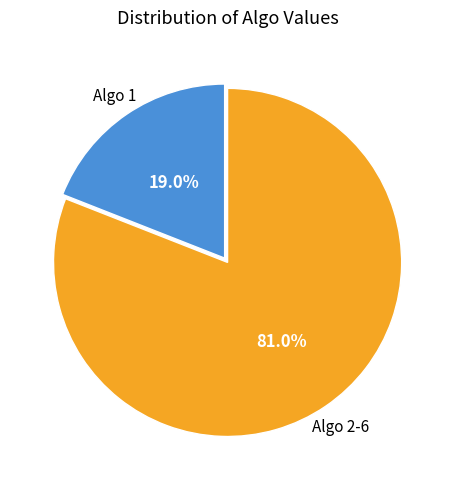

Is there any slice that represents more than half of the pie?

Yes